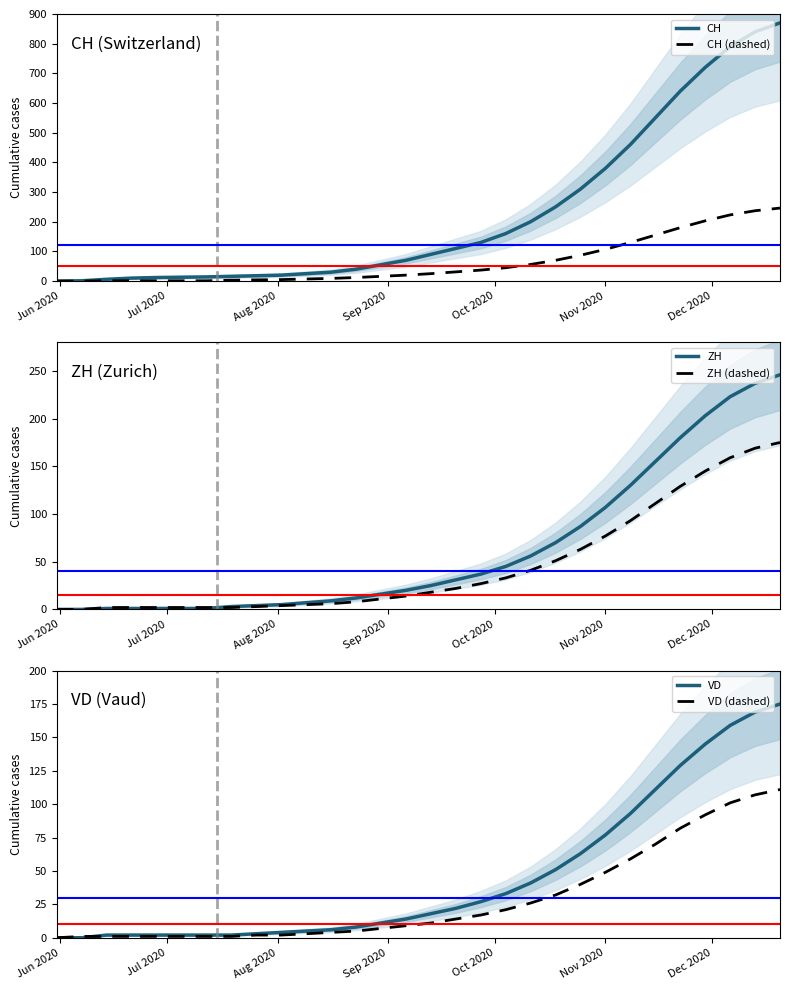

What is the highest value of the CH (dashed) series?

246